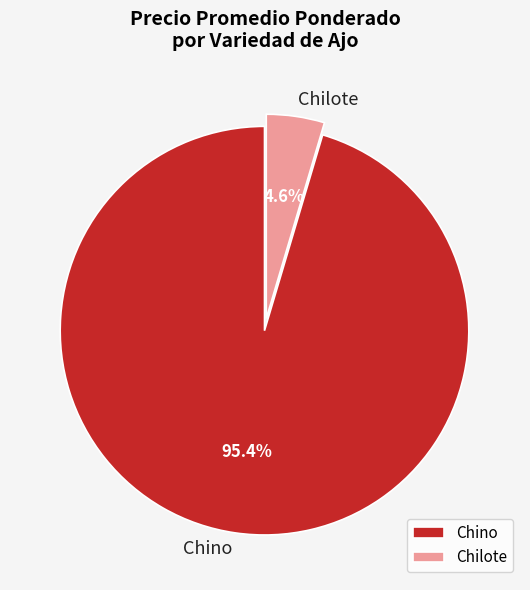

To the nearest percent, what is the average slice percentage?

50%